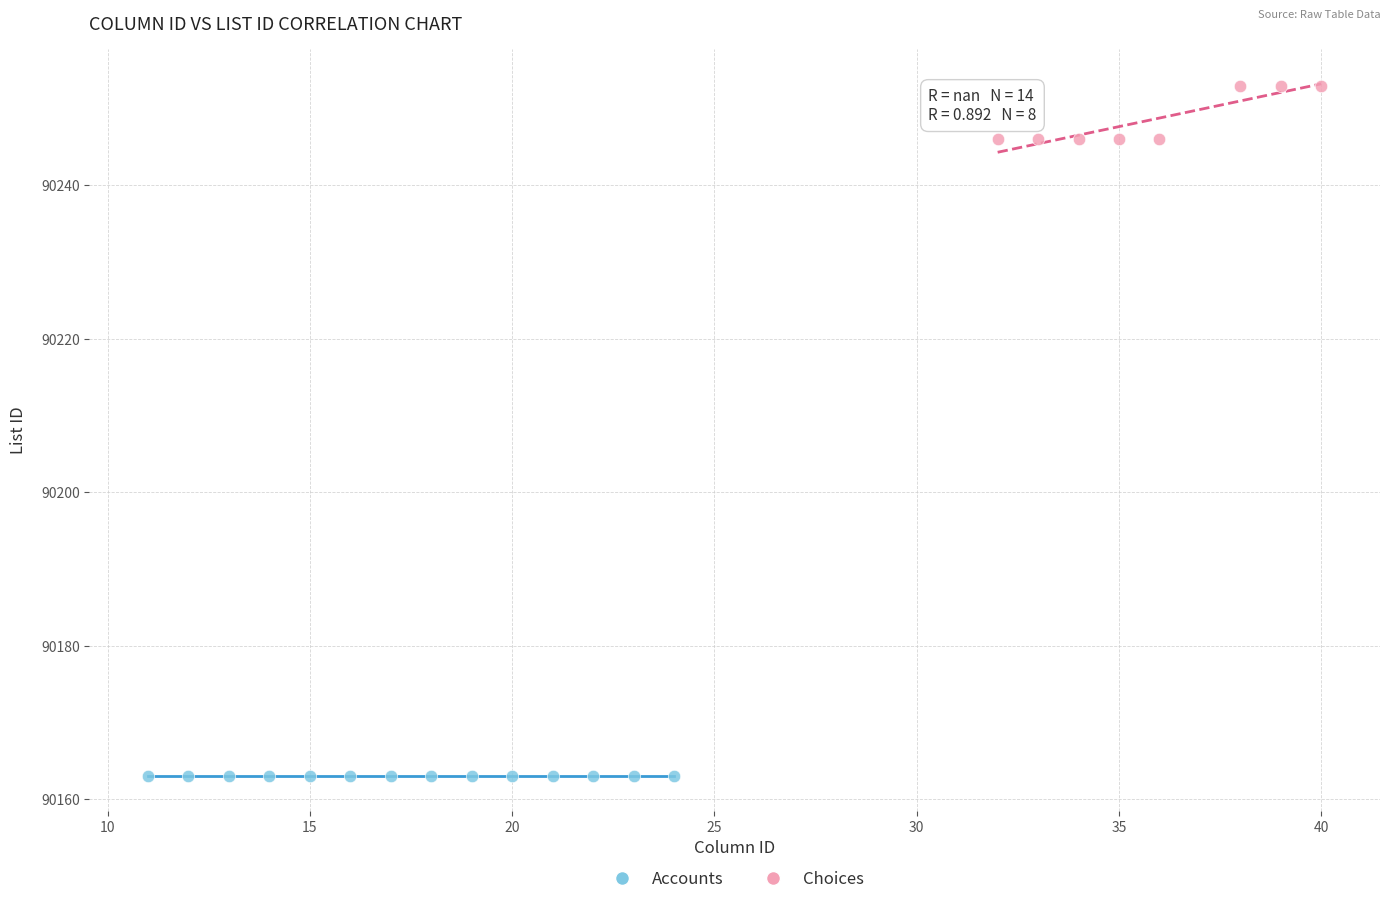

Which series contains the highest Y value?

Choices